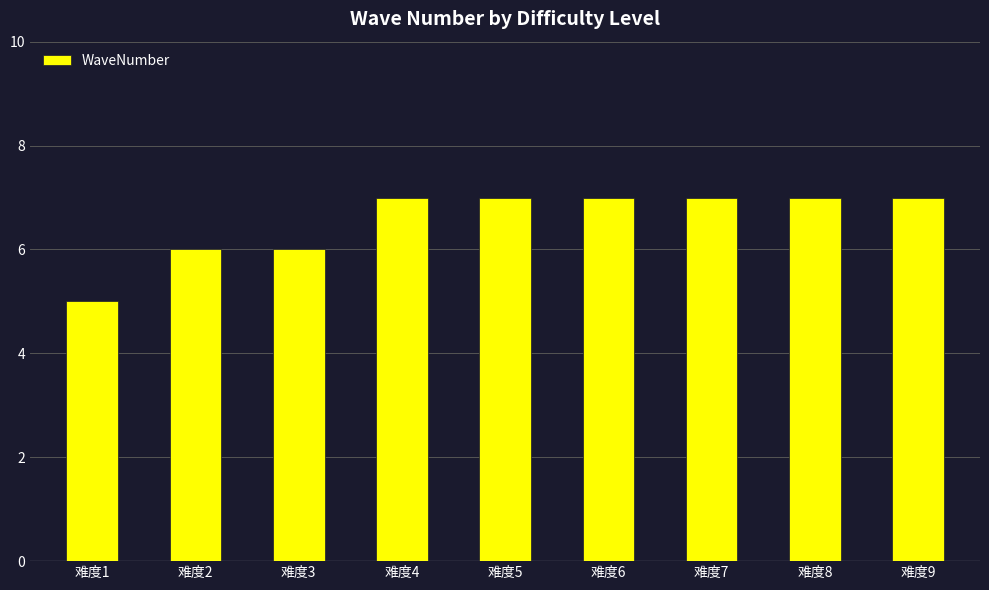

Between 难度1 and 难度8, which is larger?

难度8